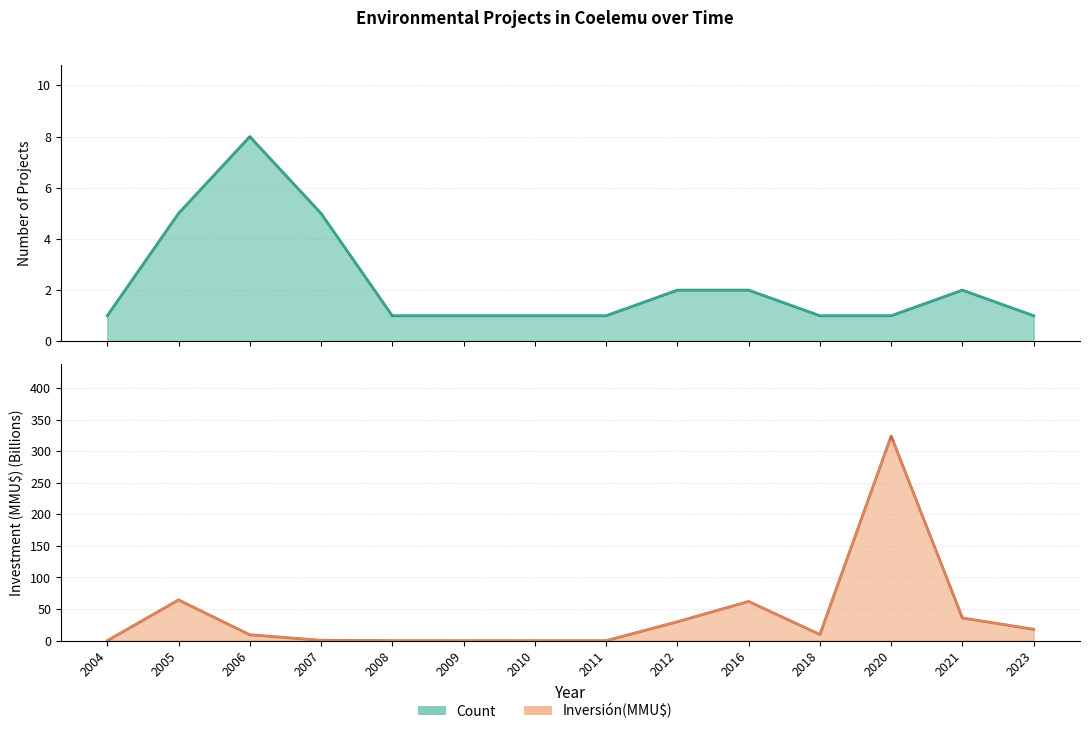

Does the chart have visible grid lines?

Yes